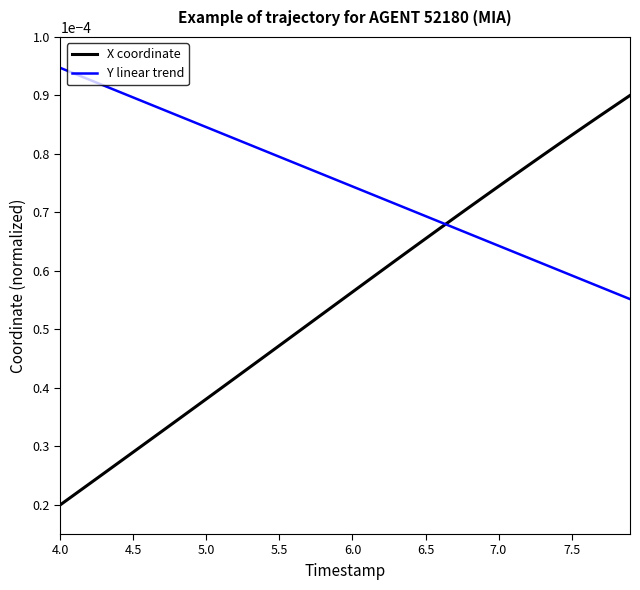

Which series has the largest total across all categories?

Y linear trend